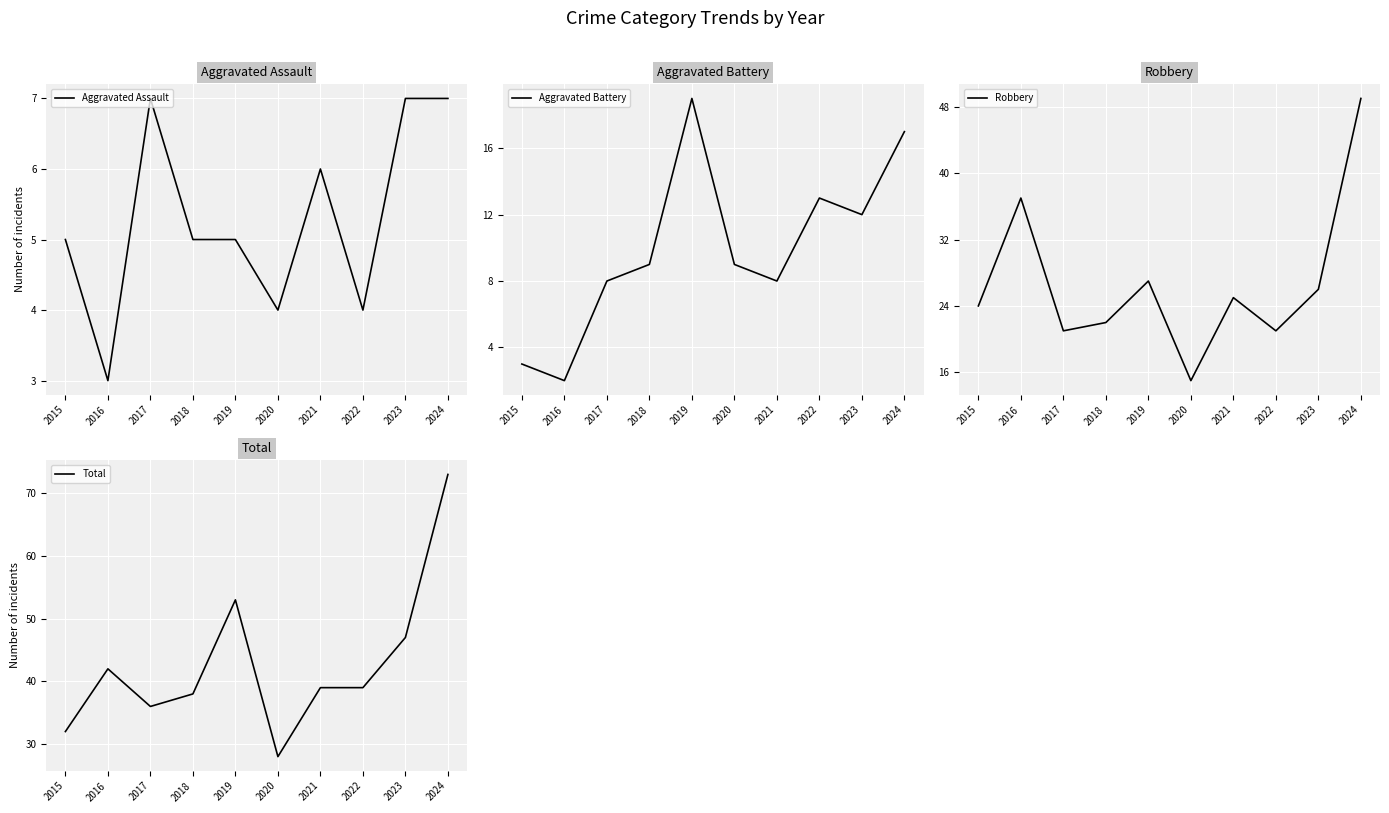

List the labels in order of Aggravated Assault value, largest first.

2017, 2023, 2024, 2021, 2015, 2018, 2019, 2020, 2022, 2016